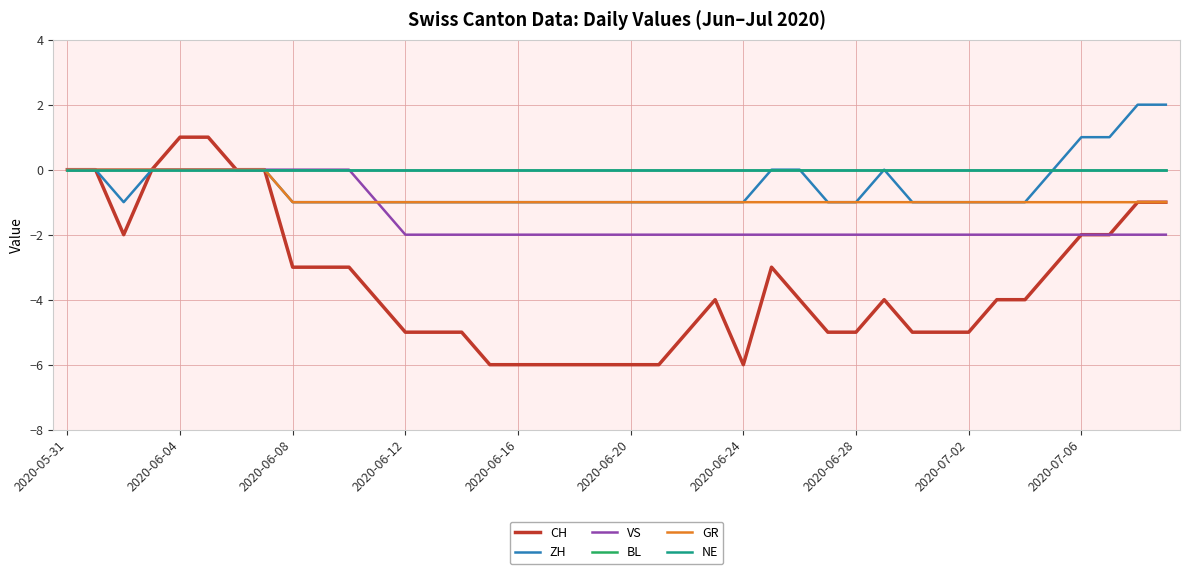

At which label is ZH closest to 0?

2020-05-31